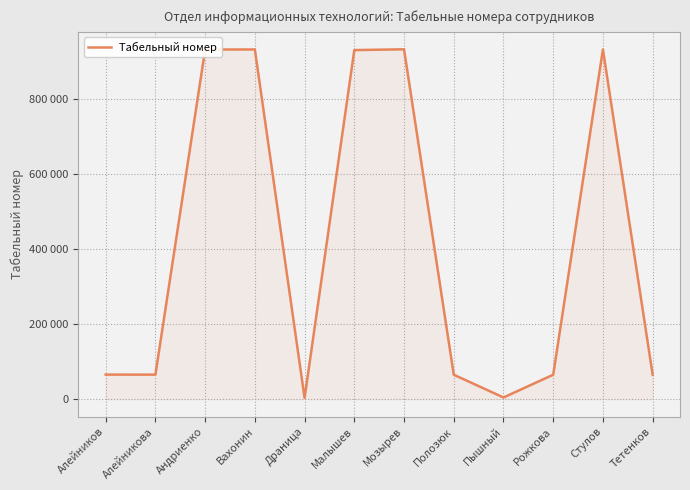

List the labels in order of value, largest first.

Мозырев, Вахонин, Стулов, Андриенко, Малышев, Алейников, Алейникова, Полозюк, Тетенков, Рожкова, Пышный, Драница